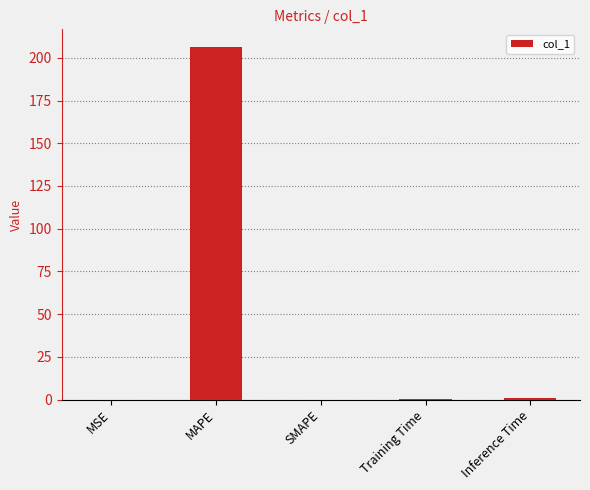

How many data points does each series have?

5